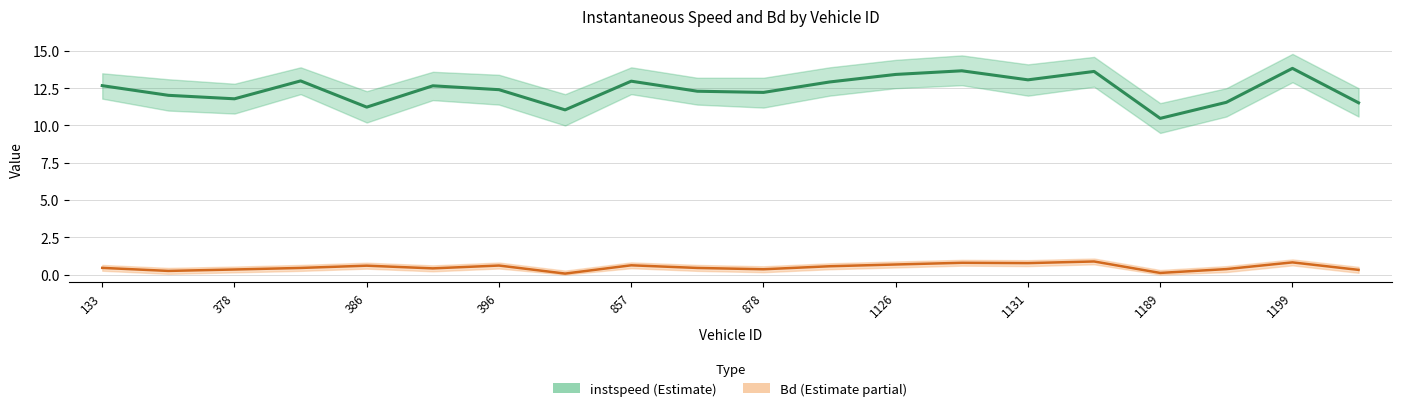

True or false: Bd and instspeed intersect in this chart.

False